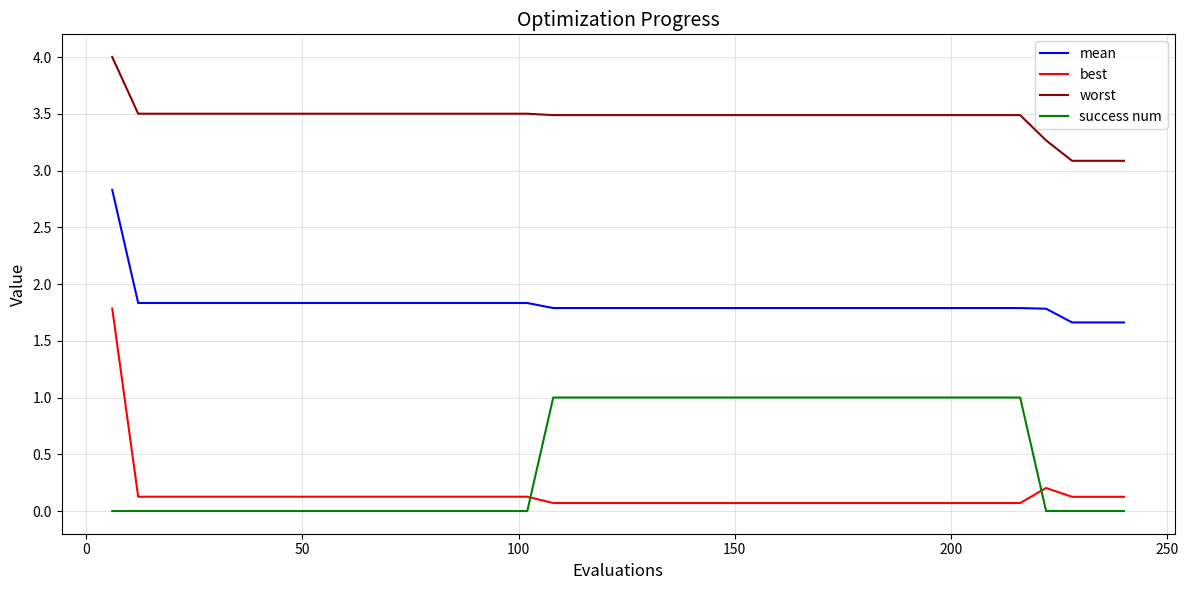

Which series has the largest total across all categories?

worst